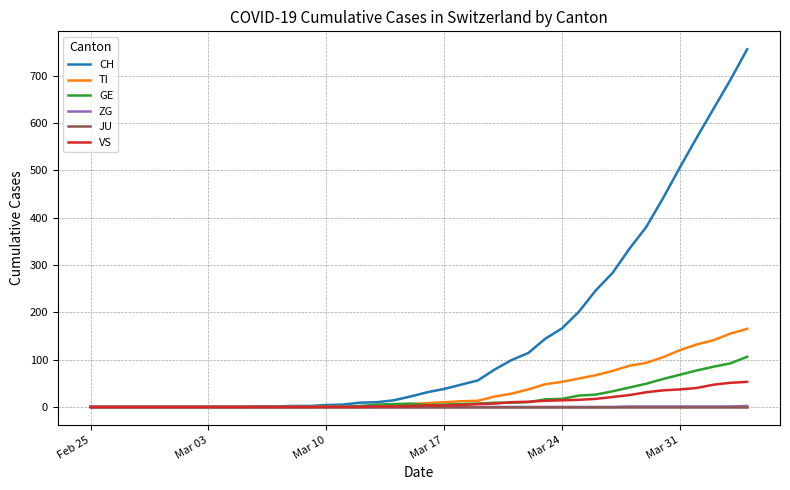

What are all the series names shown in the legend?

CH, TI, GE, ZG, JU, VS